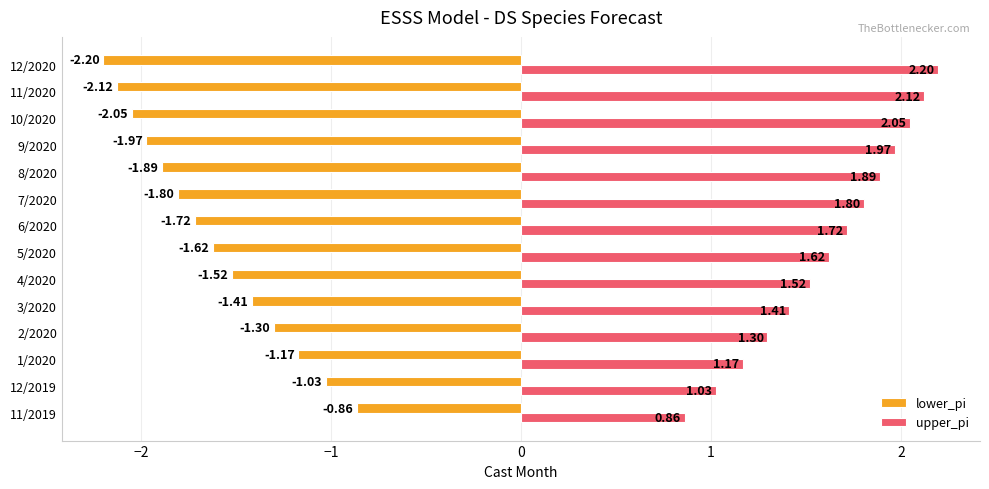

Rank the categories by upper_pi value from highest to lowest.

12/2020, 11/2020, 10/2020, 9/2020, 8/2020, 7/2020, 6/2020, 5/2020, 4/2020, 3/2020, 2/2020, 1/2020, 12/2019, 11/2019